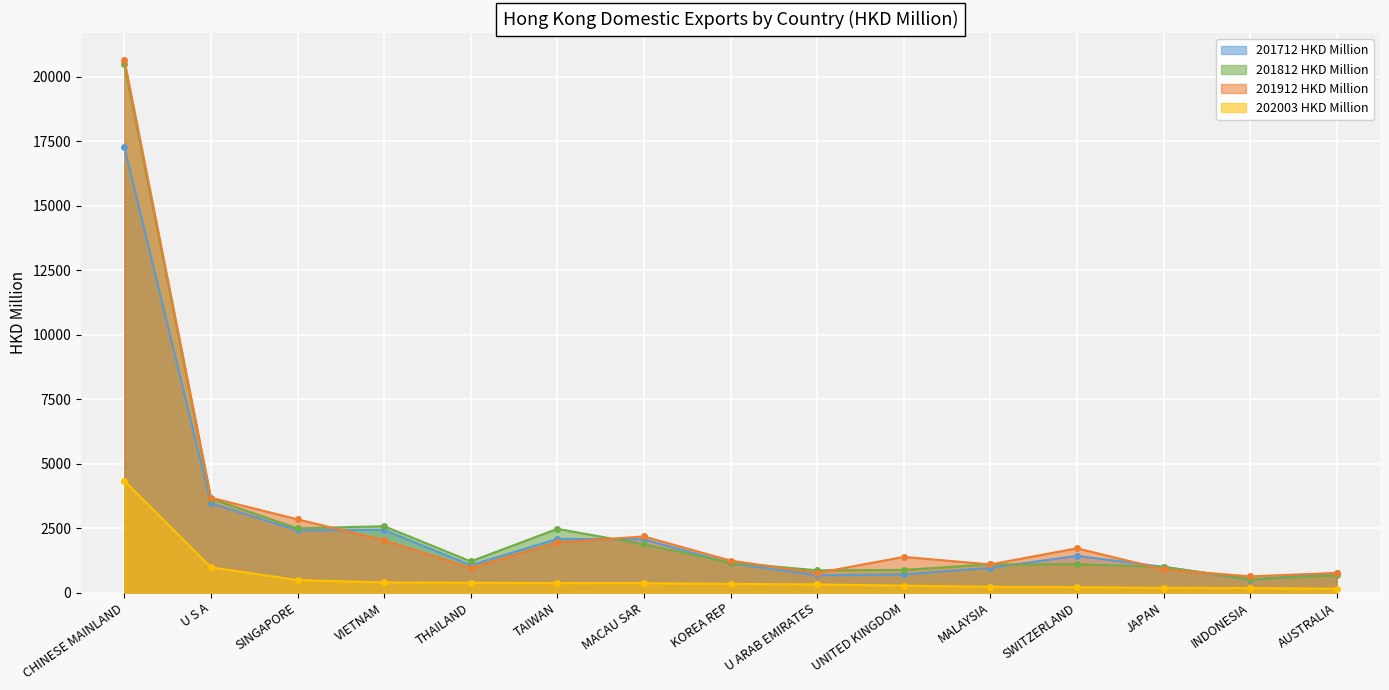

What is the difference between the maximum and minimum values in the 201812 HKD Million series?

19957.8